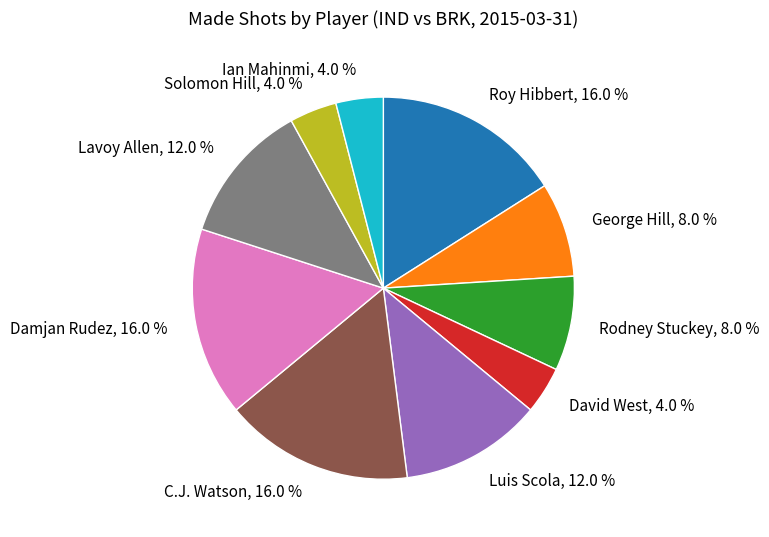

How many segments does this pie chart have?

10